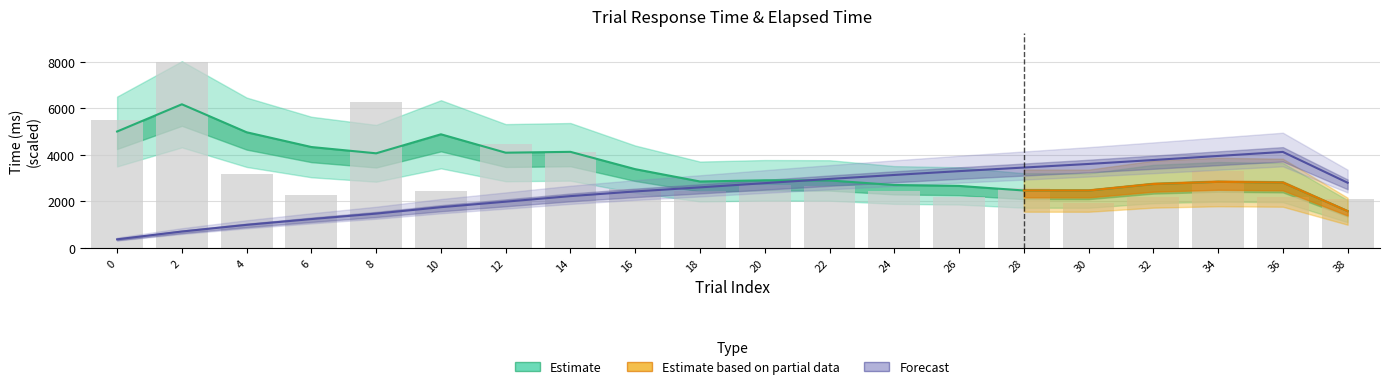

List the labels in order of value, largest first.

2, 8, 0, 12, 14, 34, 4, 20, 22, 28, 16, 18, 24, 10, 6, 26, 32, 36, 38, 30